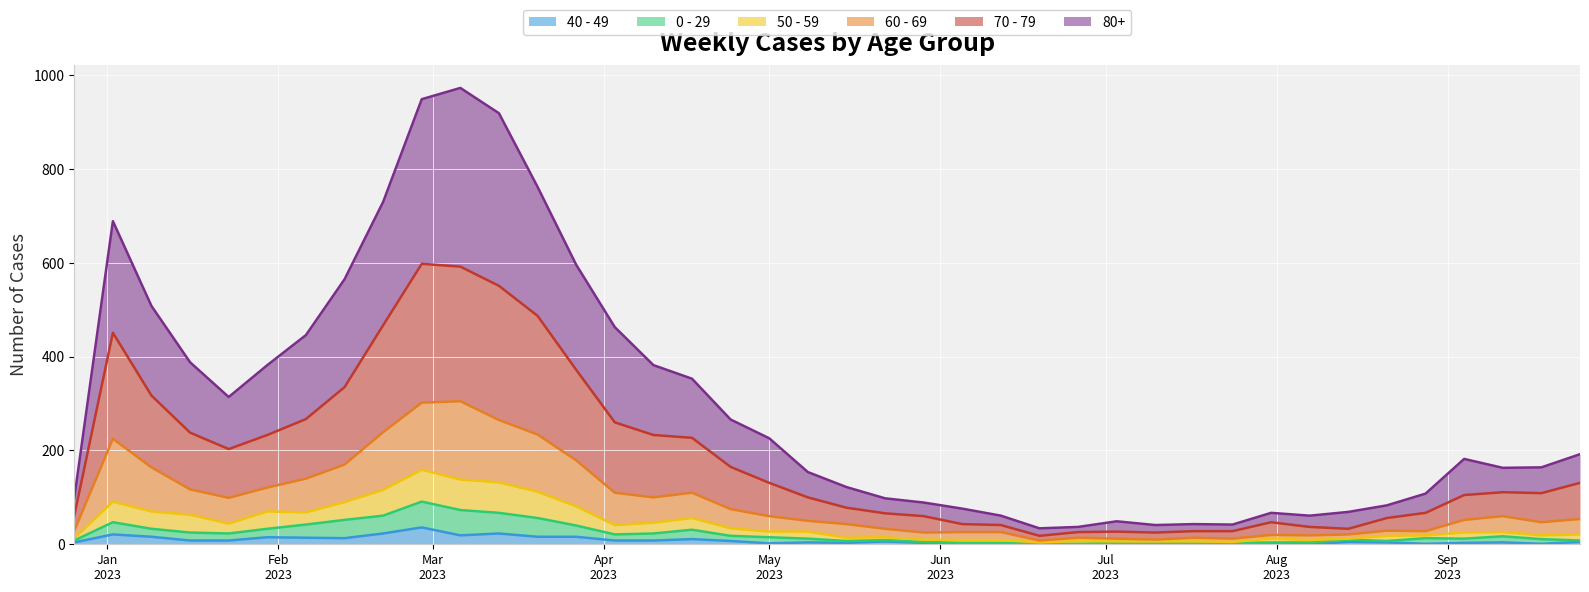

What is the label of the 8th point from the left?

2023-02-13